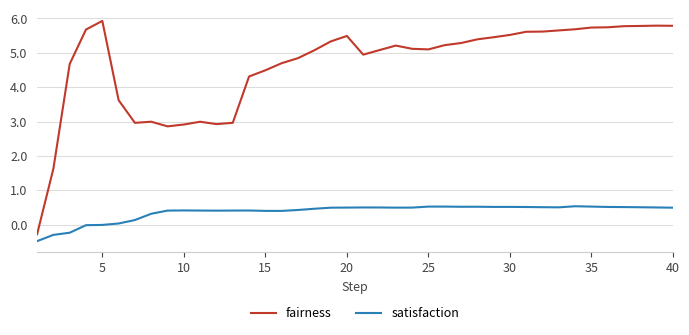

True or false: fairness and satisfaction cross at least once.

False